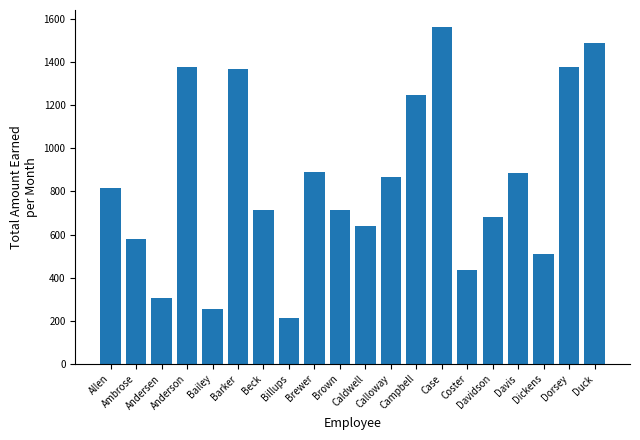

Which category has the highest value across all series?

Case